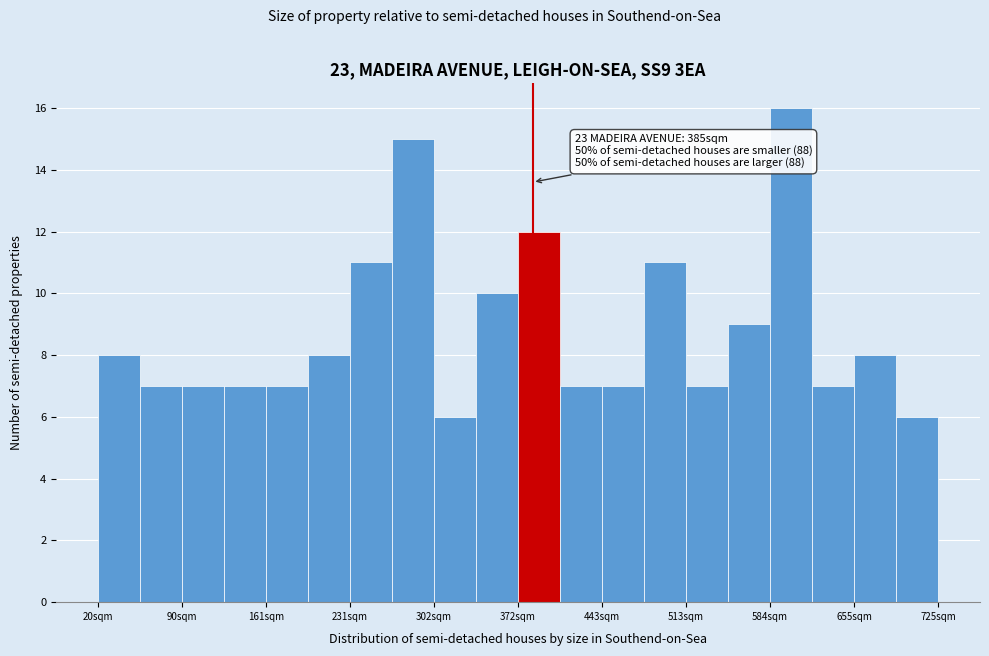

Around what value on the x-axis is the tallest bar? Give the approximate position of its centre, as read against the axis.

600